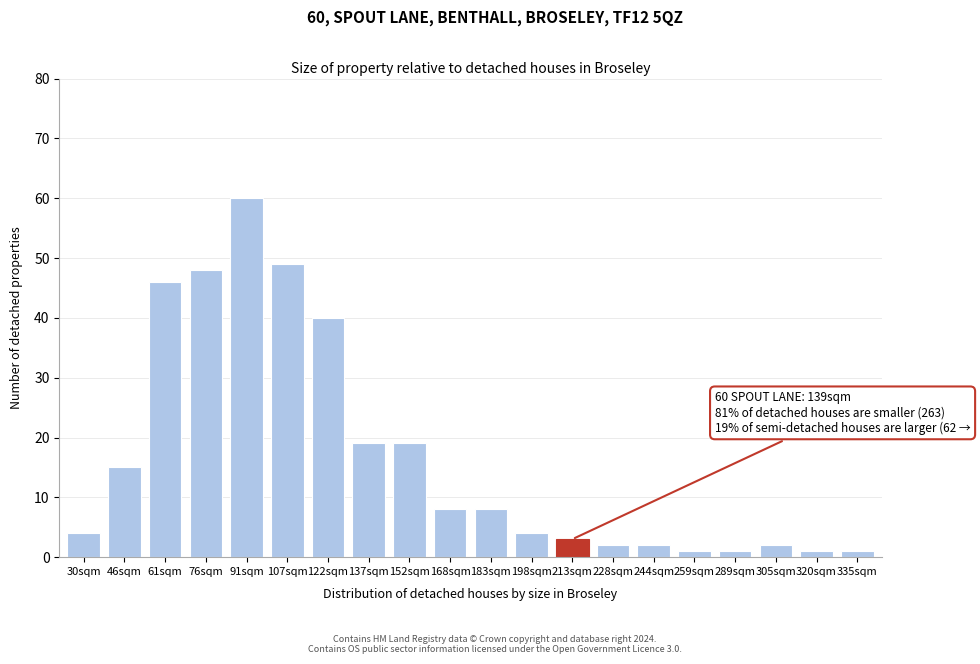

Reading left to right, what are all the values shown in this chart?

30sqm=4	46sqm=15	61sqm=46	76sqm=48	91sqm=60	107sqm=49	122sqm=40	137sqm=19	152sqm=19	168sqm=8	183sqm=8	198sqm=4	213sqm=3	228sqm=2	244sqm=2	259sqm=1	289sqm=1	305sqm=2	320sqm=1	335sqm=1